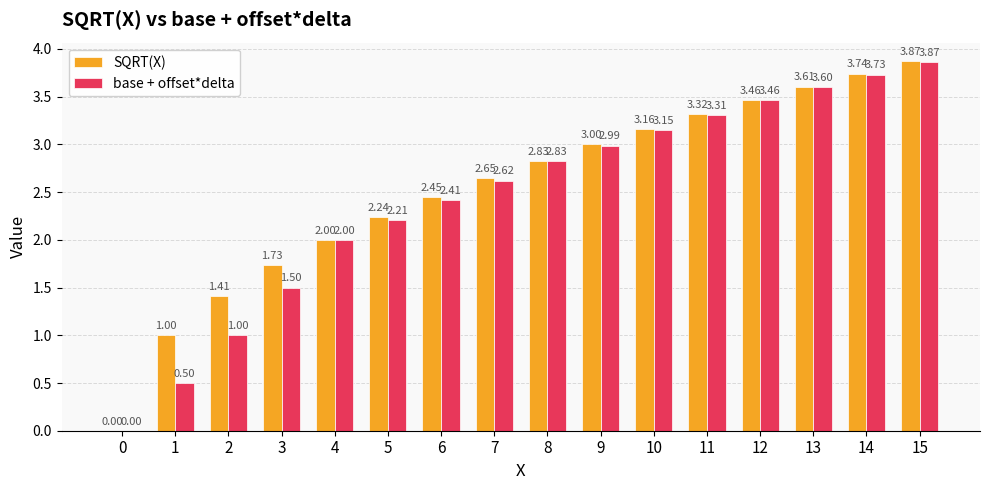

What is the sum of all SQRT(X) values?

40.5